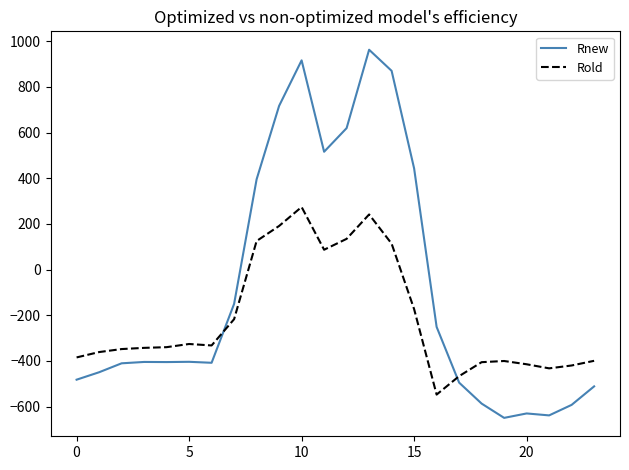

List the series in order of their peak value, lowest first.

Rold, Rnew